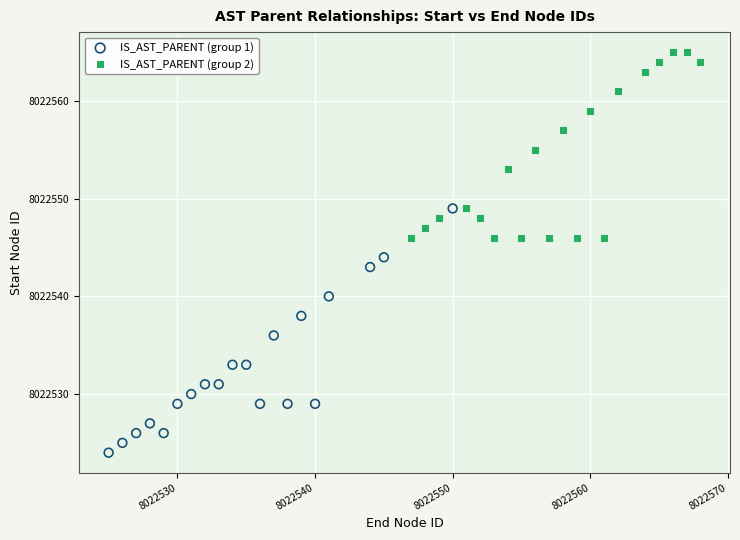

Which series reaches the maximum Y coordinate?

IS_AST_PARENT (group 2)